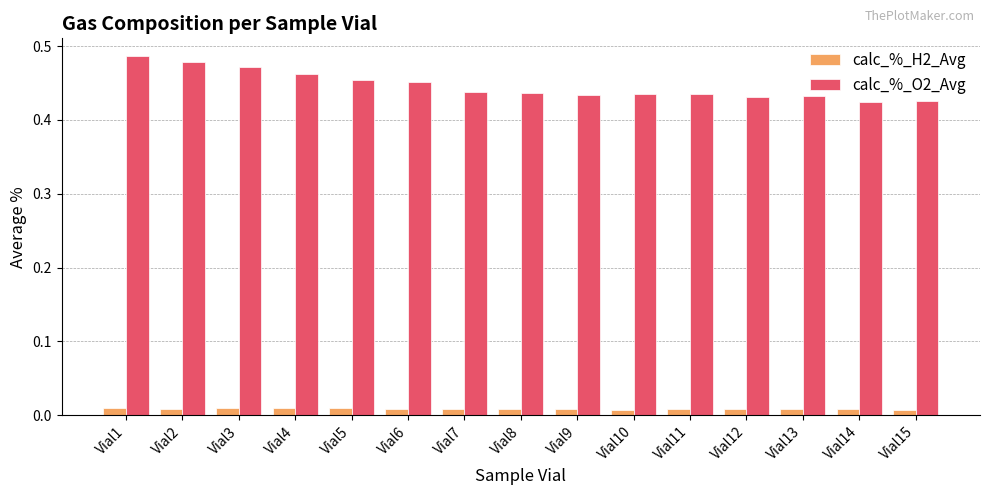

What are all the series names shown in the legend?

calc_%_H2_Avg, calc_%_O2_Avg